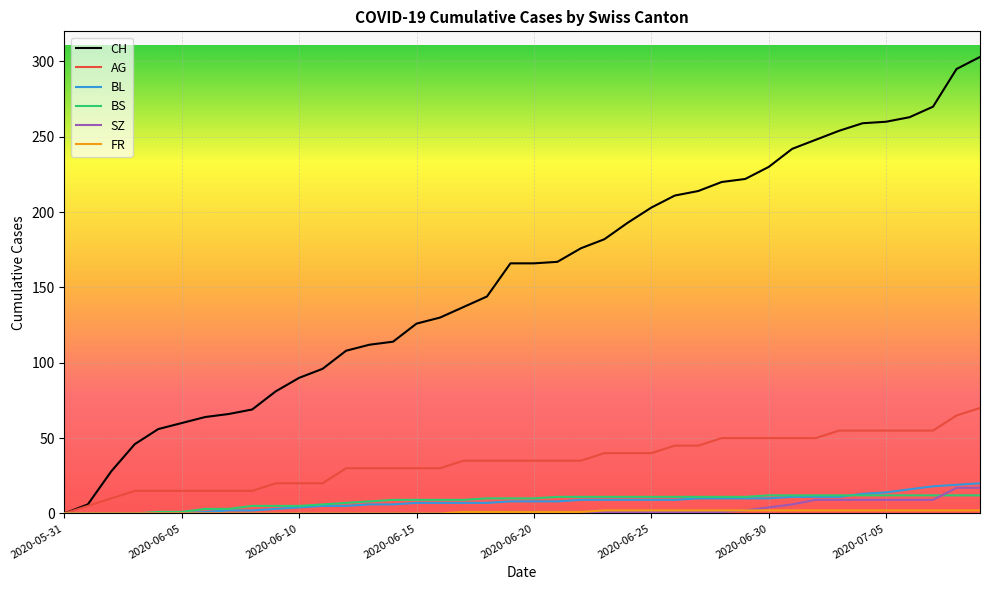

Which series has the largest total across all categories?

CH